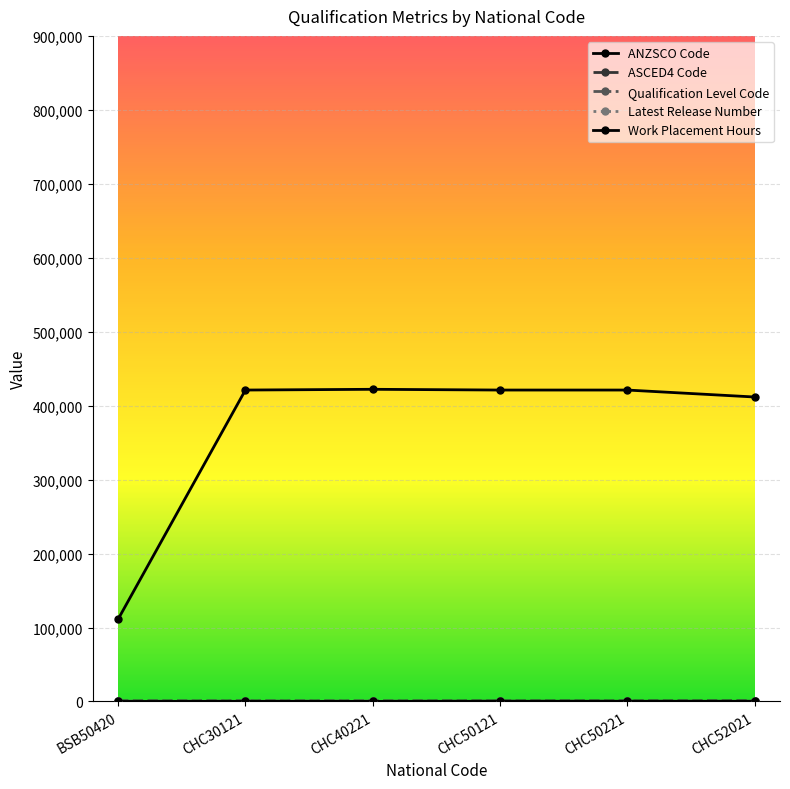

True or false: ANZSCO Code and ASCED4 Code cross at least once.

False